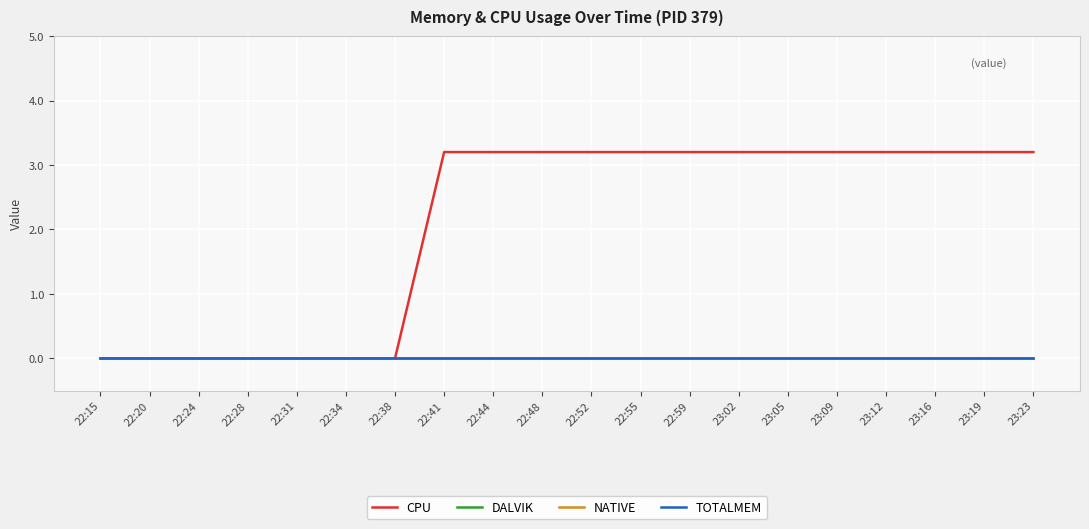

Is this an area chart (filled region under the line)?

No